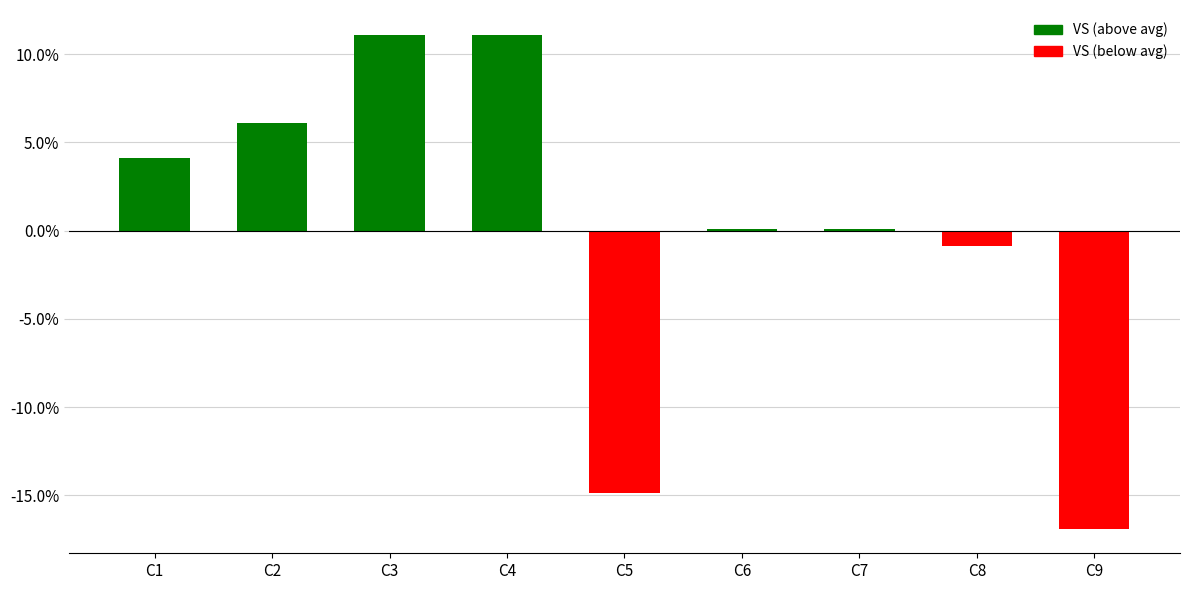

What is the change in value from C1 to C6?

-4.0